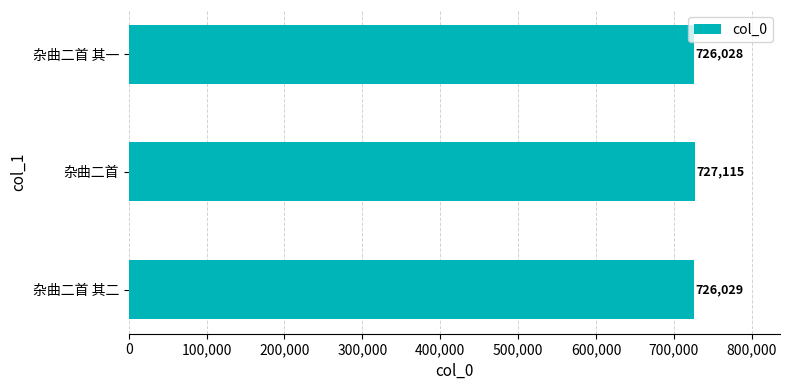

Between 杂曲二首 and 杂曲二首 其一, which is larger?

杂曲二首